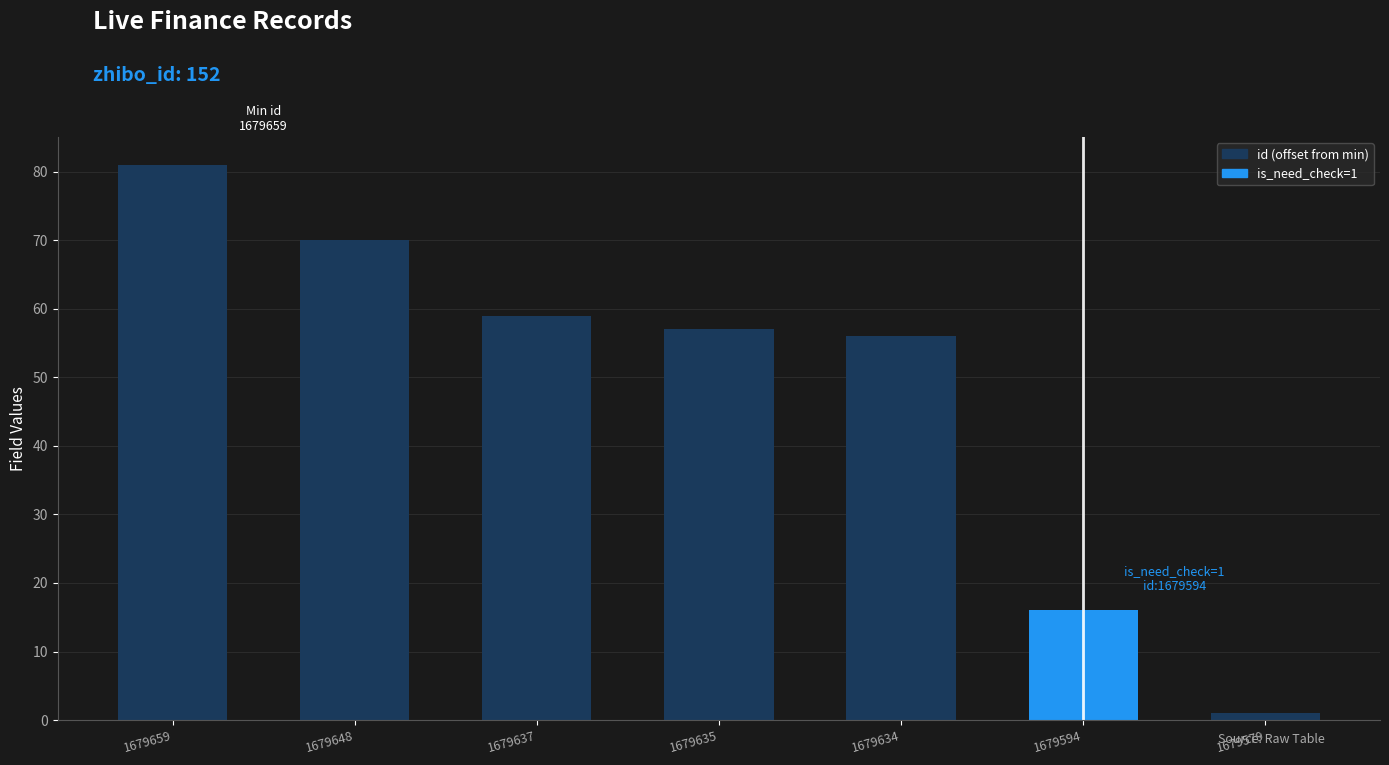

At which category does the chart reach its peak across all series?

1679659